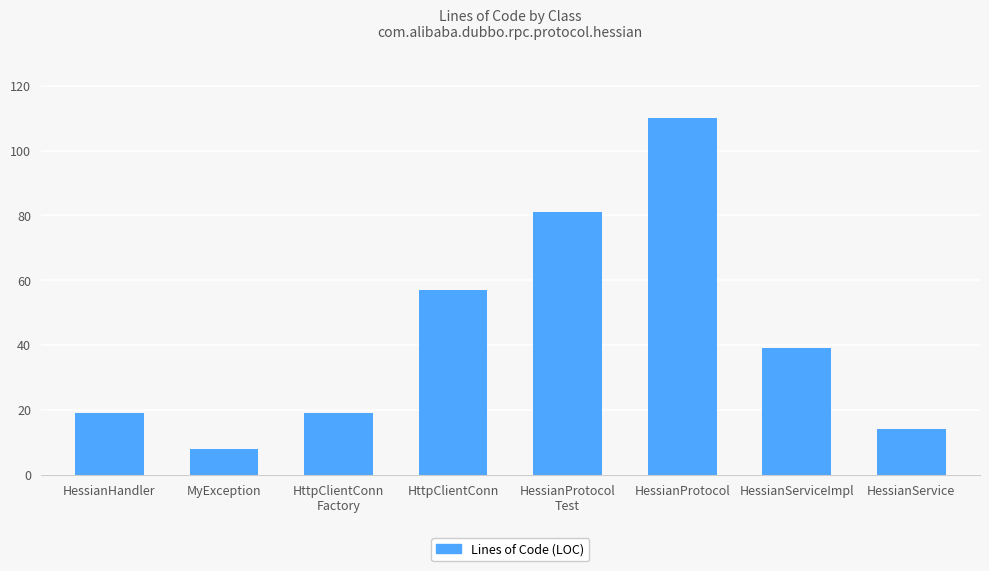

What is the average value?

43